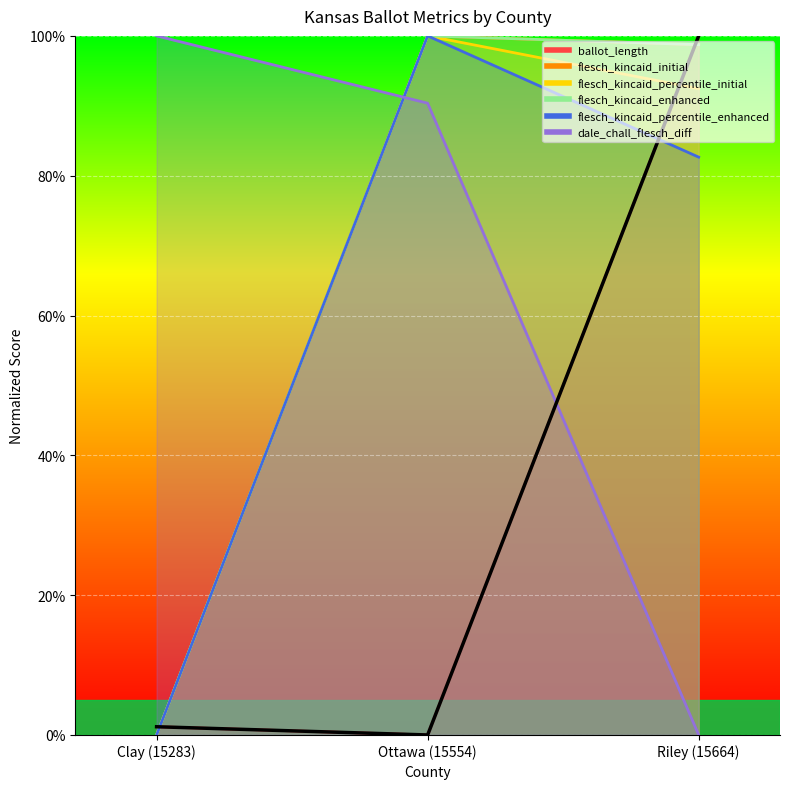

The flesch_kincaid_enhanced series shows 98.7 at Riley (15664). True or false?

True